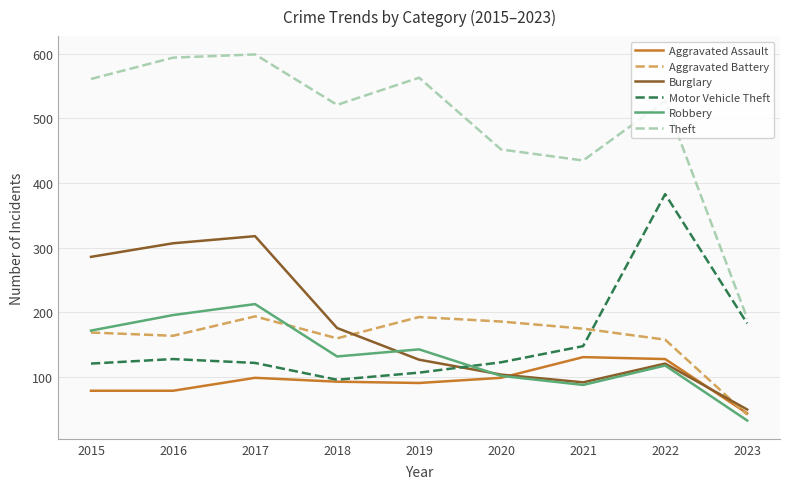

What is the difference between the highest and lowest values at 2023?

158